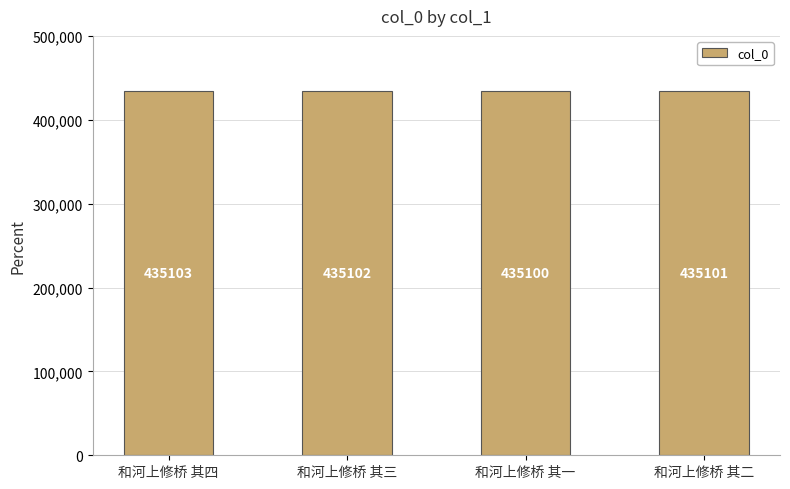

Reading left to right, extract all data points from this chart.

和河上修桥 其四=435103	和河上修桥 其三=435102	和河上修桥 其一=435100	和河上修桥 其二=435101